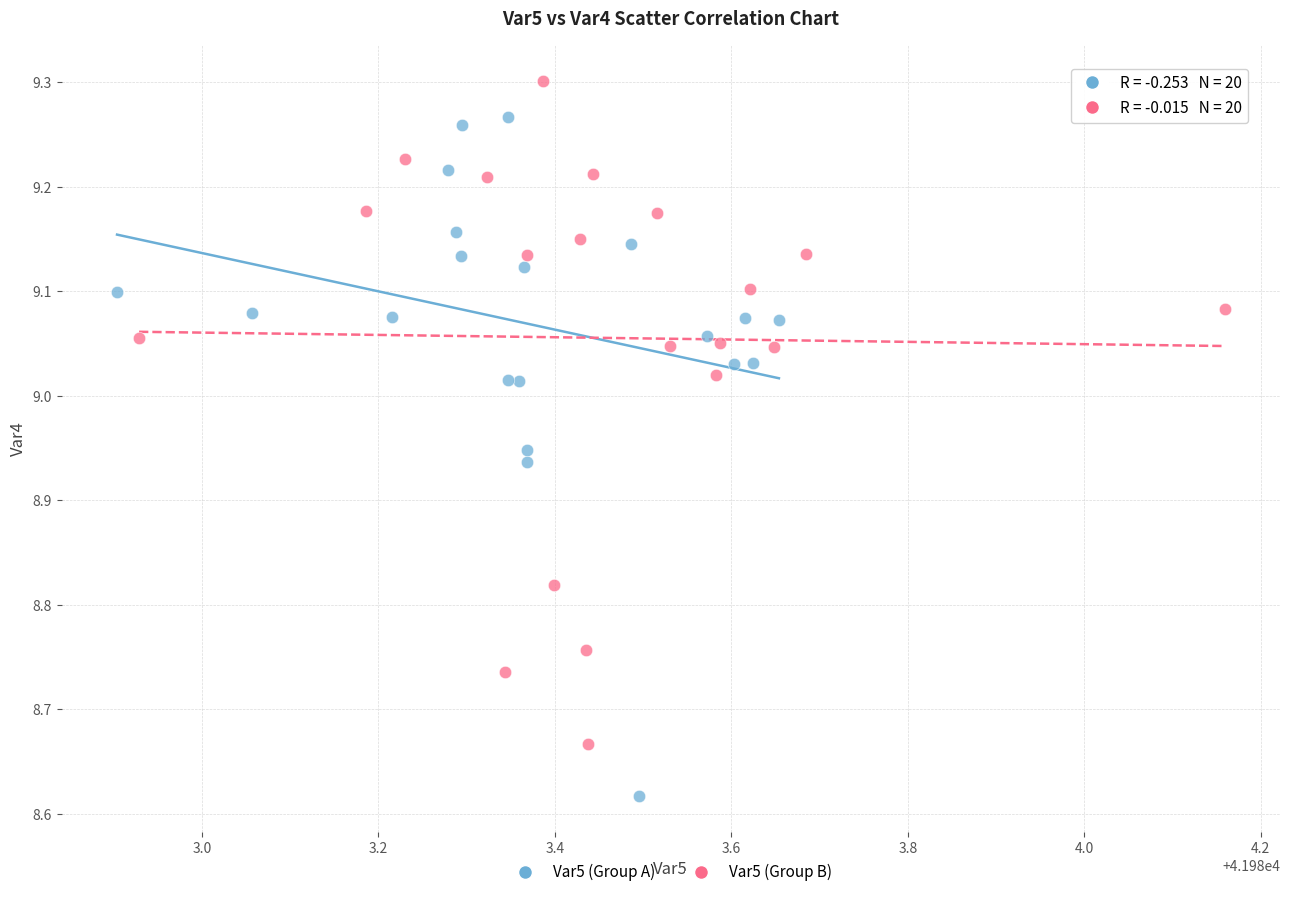

Which series reaches the maximum Y coordinate?

Var5 (Group B)